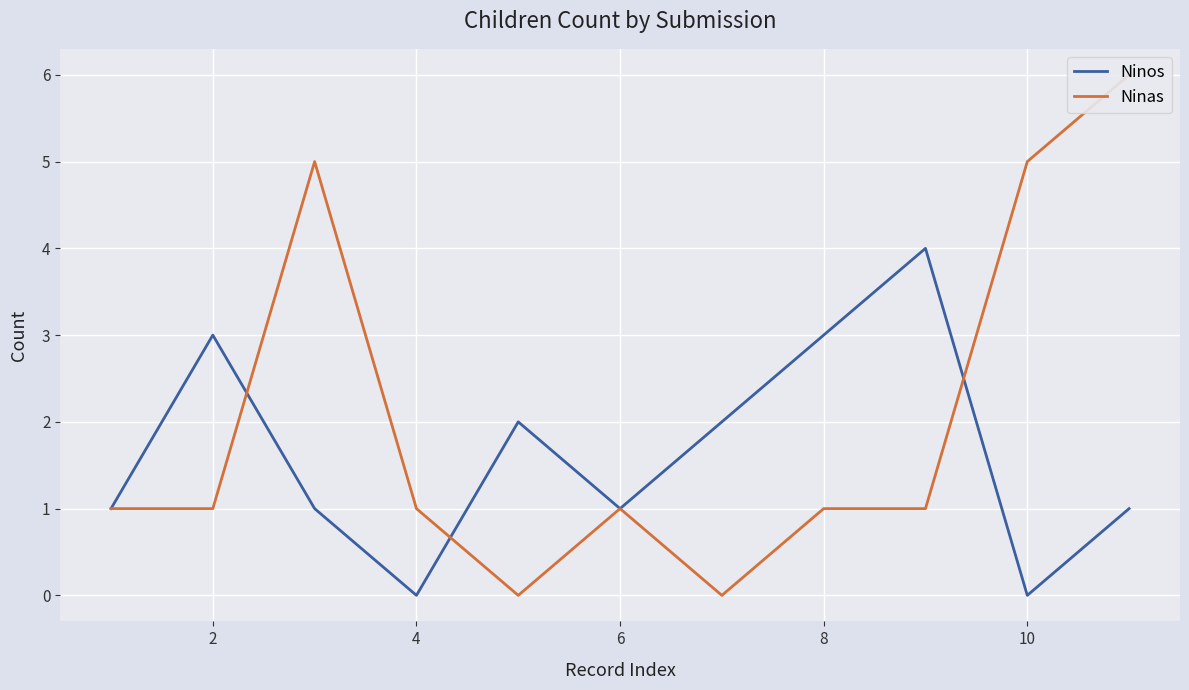

The value of Ninos at 8 is 1. True or false?

False